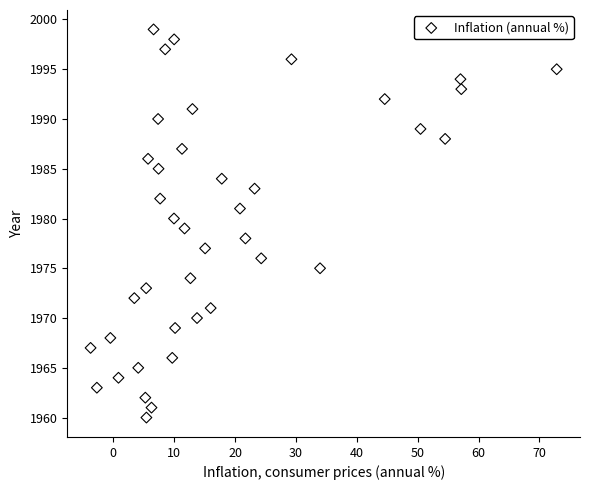

What is the range of Y values (max minus min)?

39